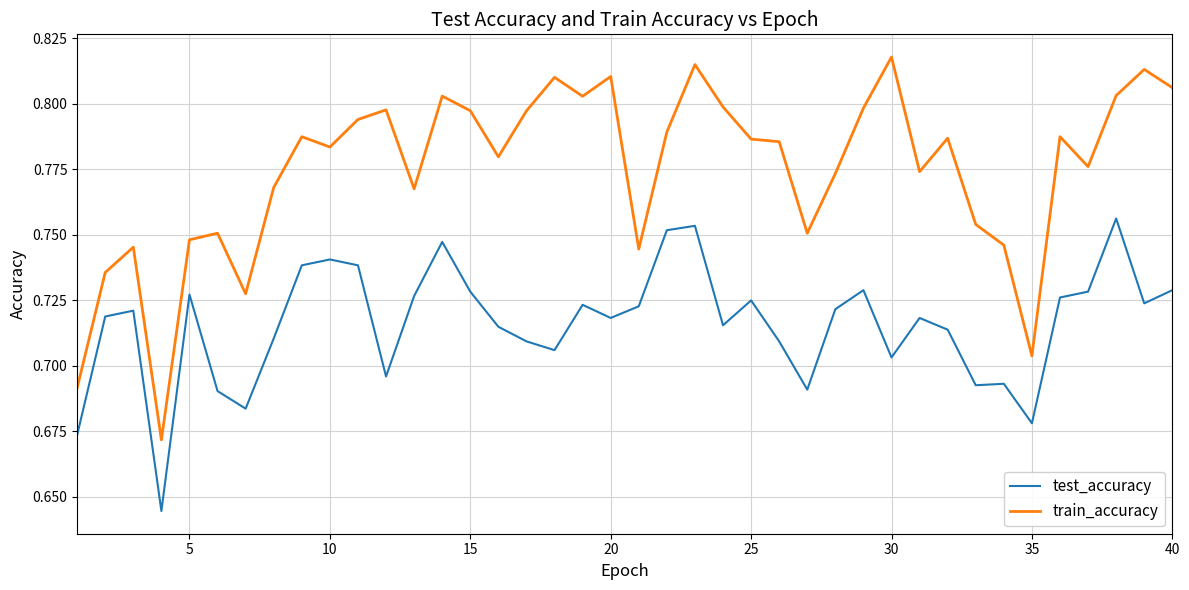

Which series has the widest spread of values?

train_accuracy